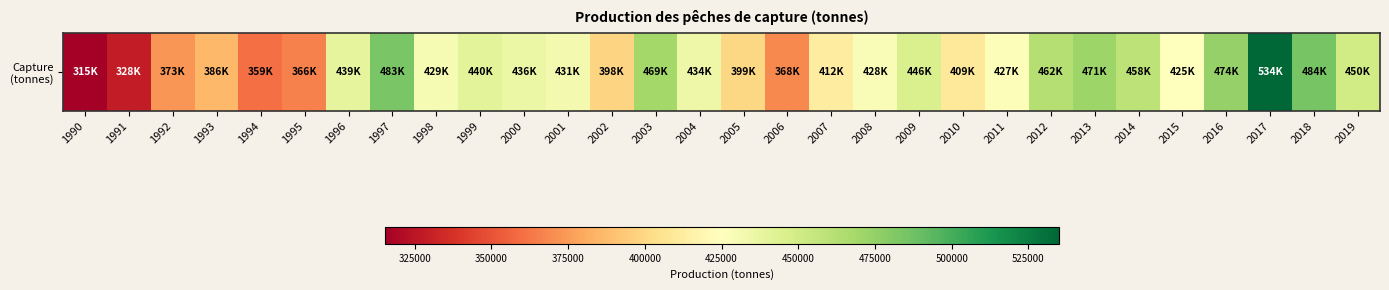

Rank the categories by value from lowest to highest.

1990, 1991, 1994, 1995, 2006, 1992, 1993, 2002, 2005, 2010, 2007, 2015, 2011, 2008, 1998, 2001, 2004, 2000, 1996, 1999, 2009, 2019, 2014, 2012, 2003, 2013, 2016, 1997, 2018, 2017